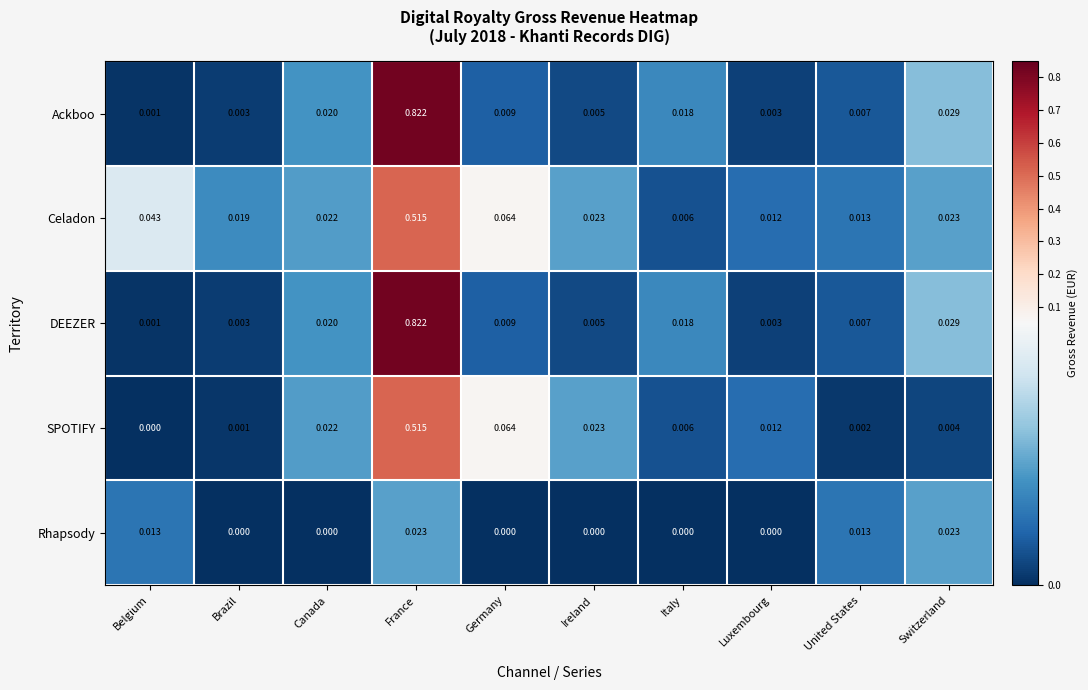

Where is SPOTIFY nearest to the value 0?

Belgium